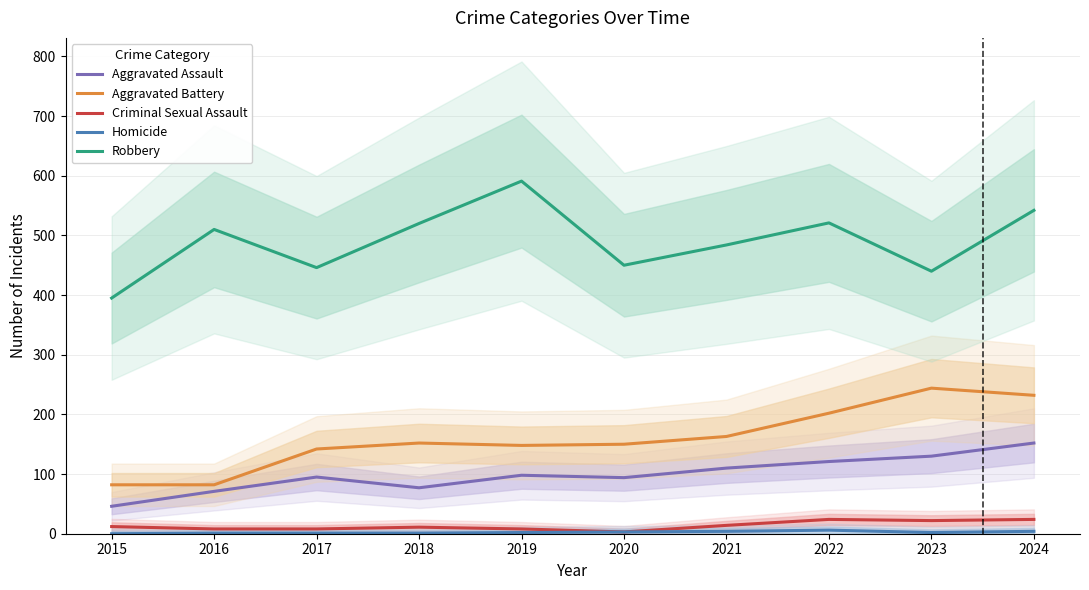

How many data points in Aggravated Assault are above 98?

4